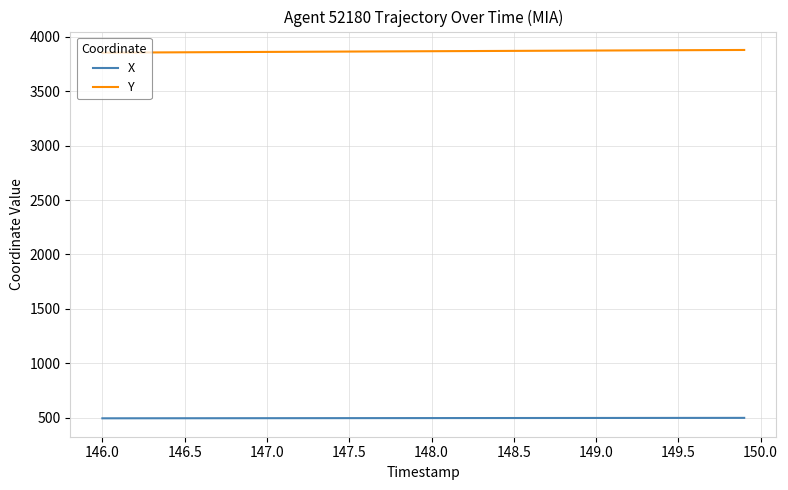

True or false: X and Y cross at least once.

False